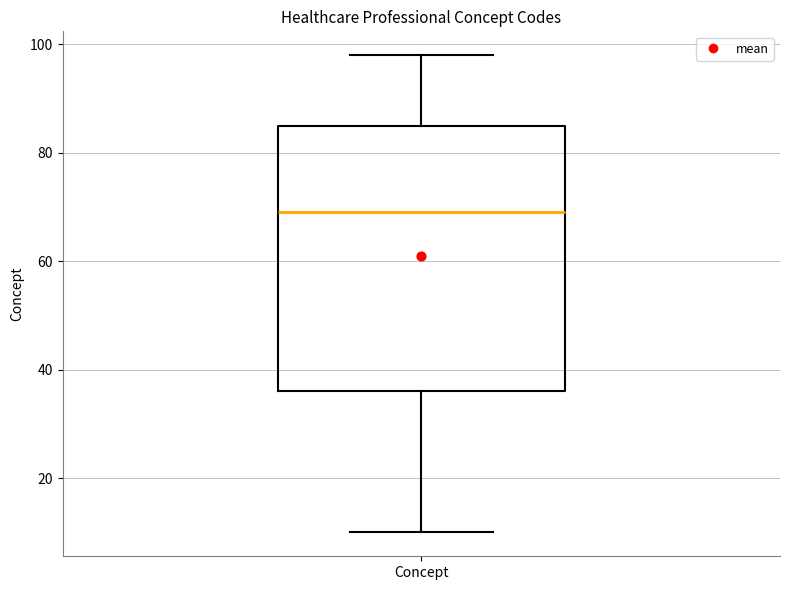

Read this box plot against the y-axis: the position of the median line, the range covered by the box, and the ends of both whiskers. The values are not printed on the chart, so give them approximately, as read against the axis.

median 70, box 36 to 86, whiskers 10 to 98